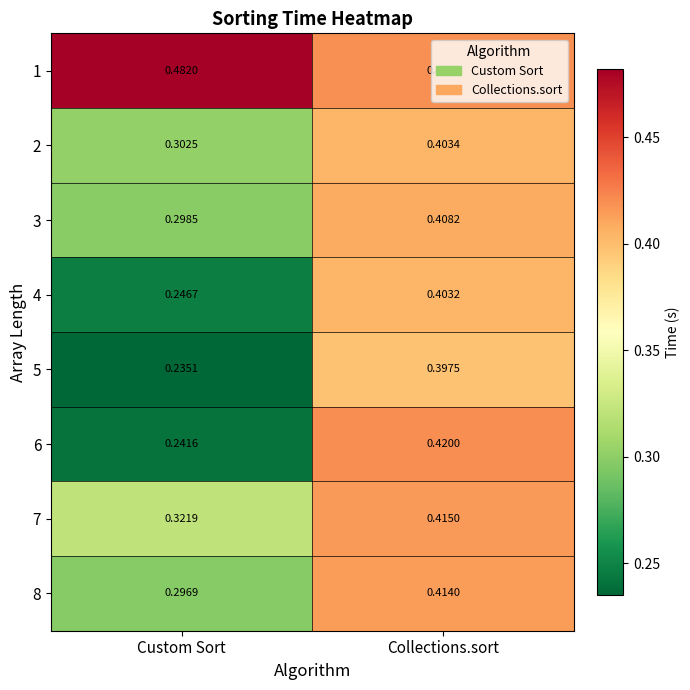

Between Custom Sort and Collections.sort, which series saw the biggest shift?

6